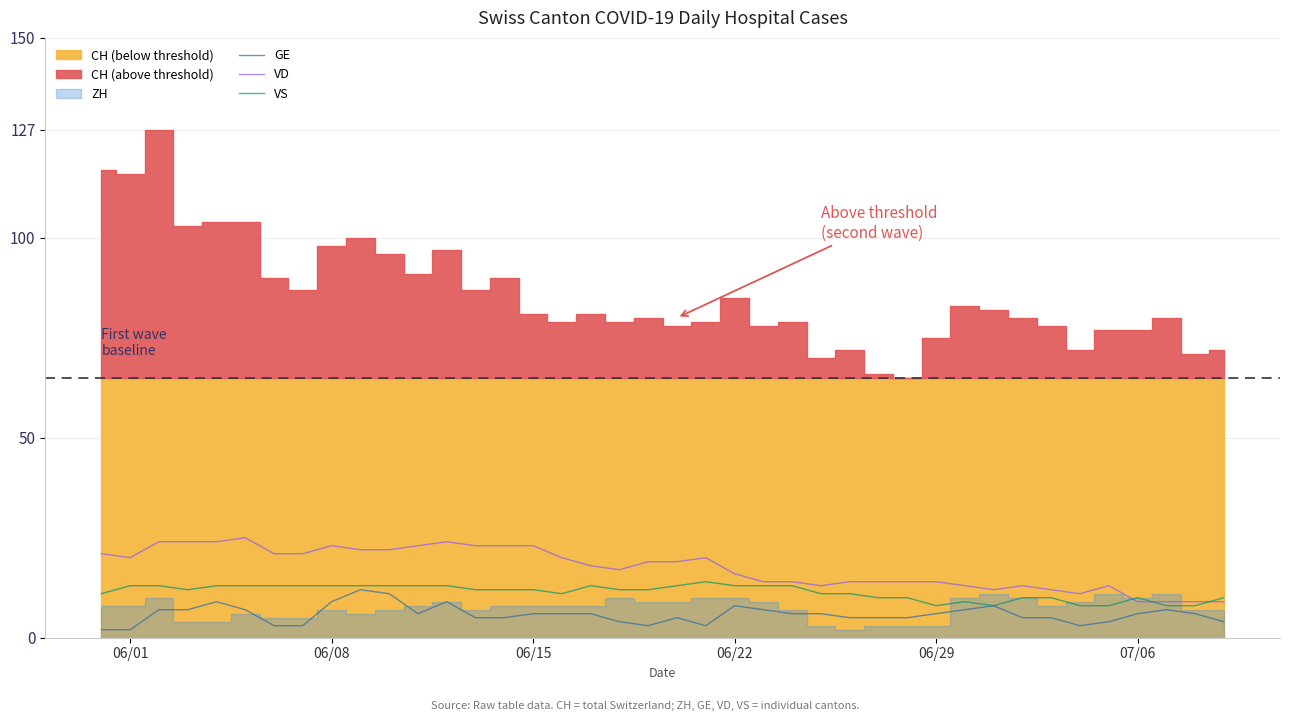

How many lines are shown in the chart?

3